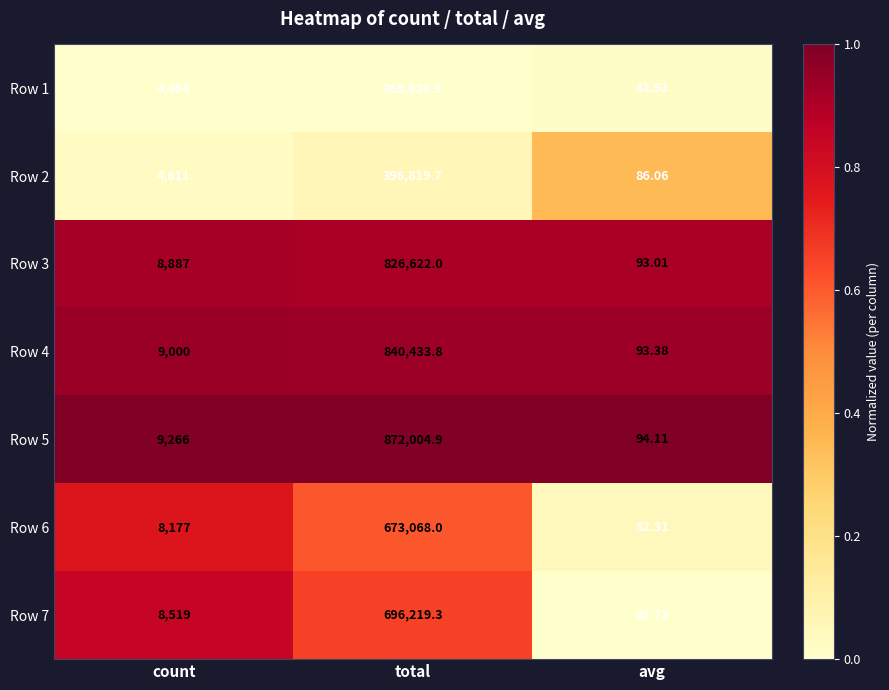

Which category has the highest value across all series?

total